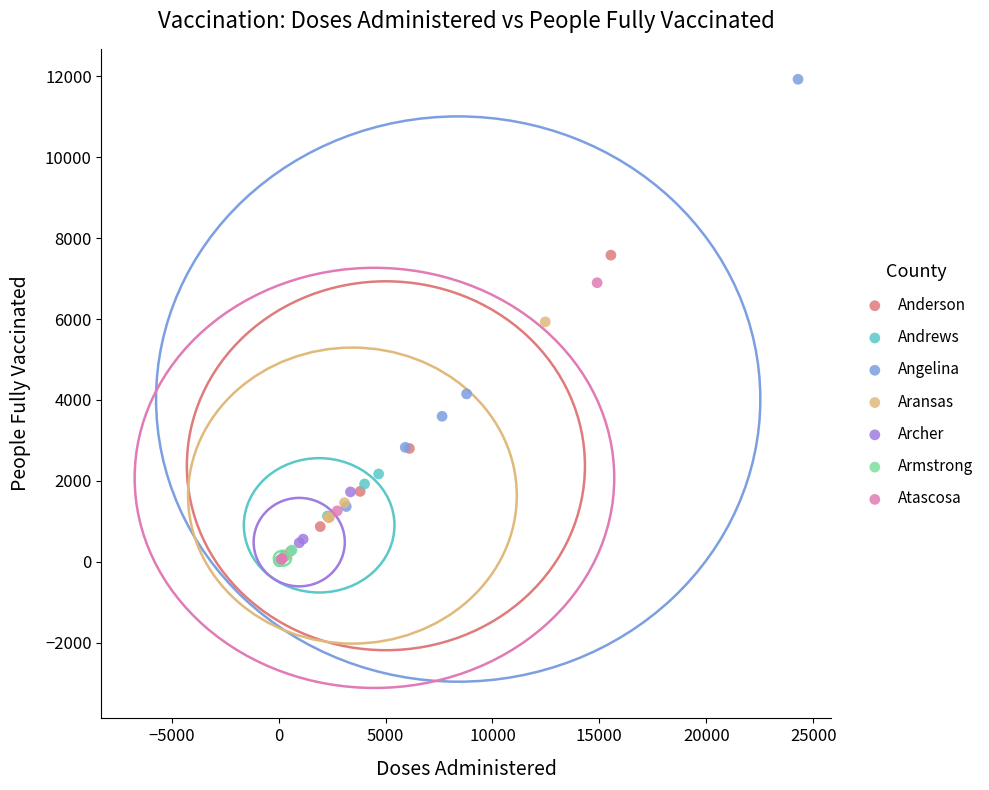

Which series reaches the maximum Y coordinate?

Angelina